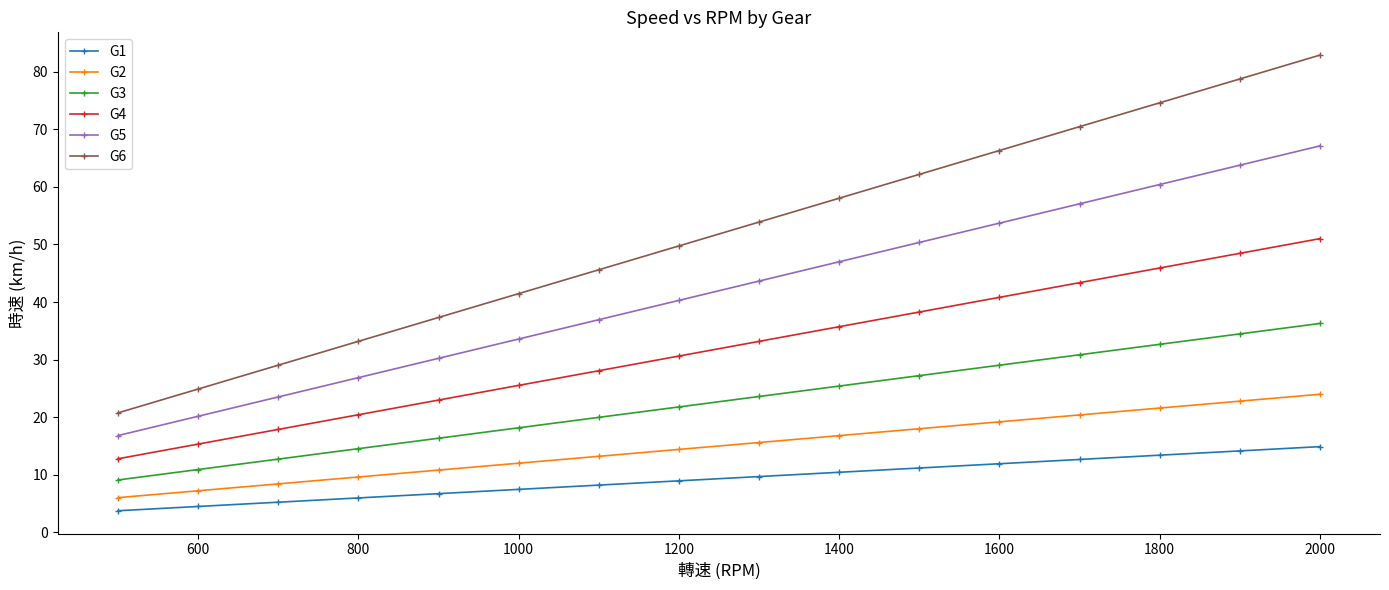

True or false: G4 has more than 1 interior local peaks.

False